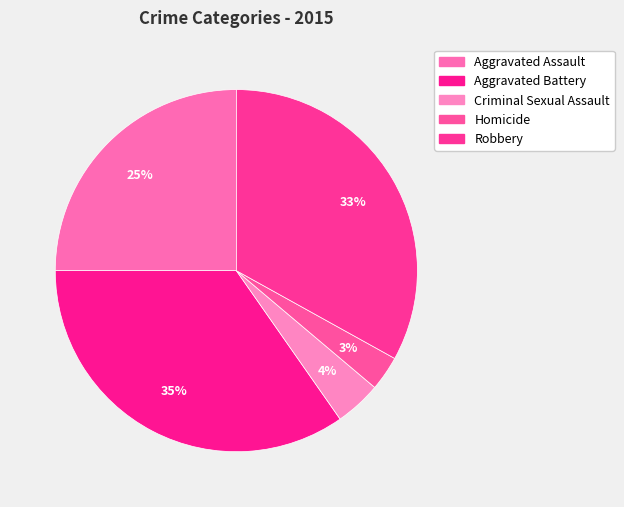

To the nearest percent, what percentage of the pie is Criminal Sexual Assault?

4%